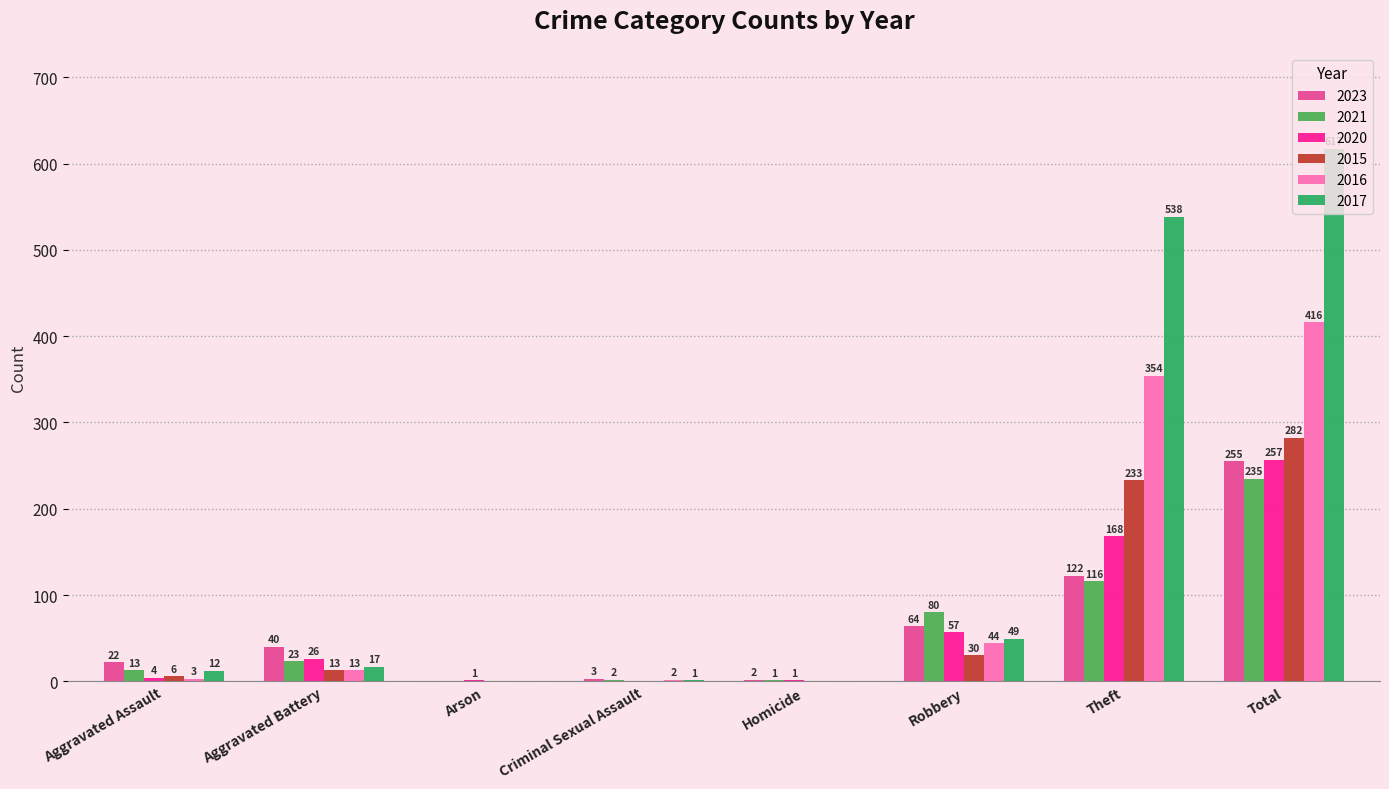

What is the sum of all 2016 values?

832